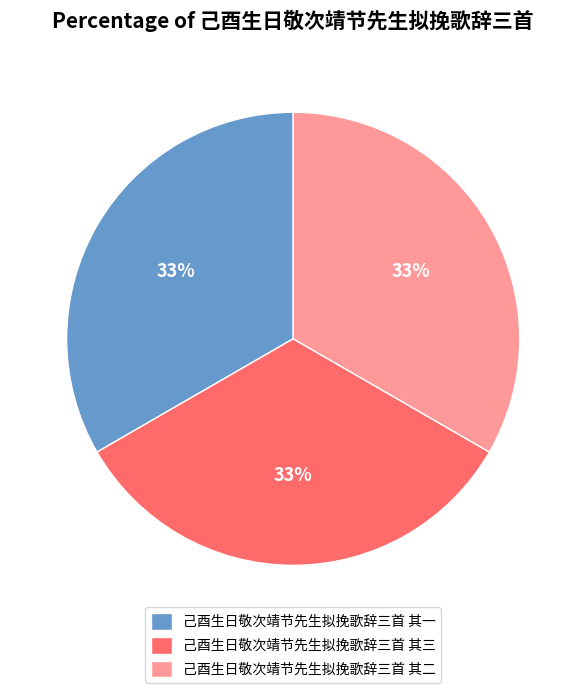

What percentage is the 己酉生日敬次靖节先生拟挽歌辞三首 其二 slice, to the nearest percent?

33%